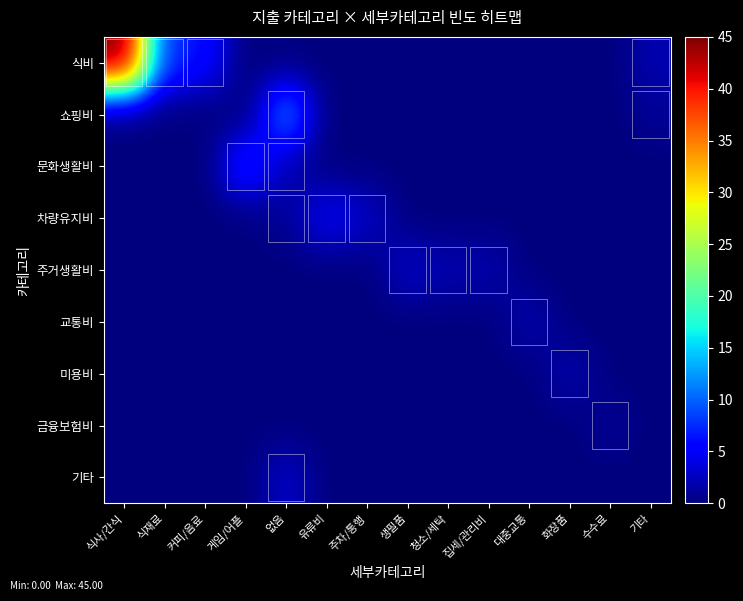

What is the spread (max minus min) of values at 기타?

2